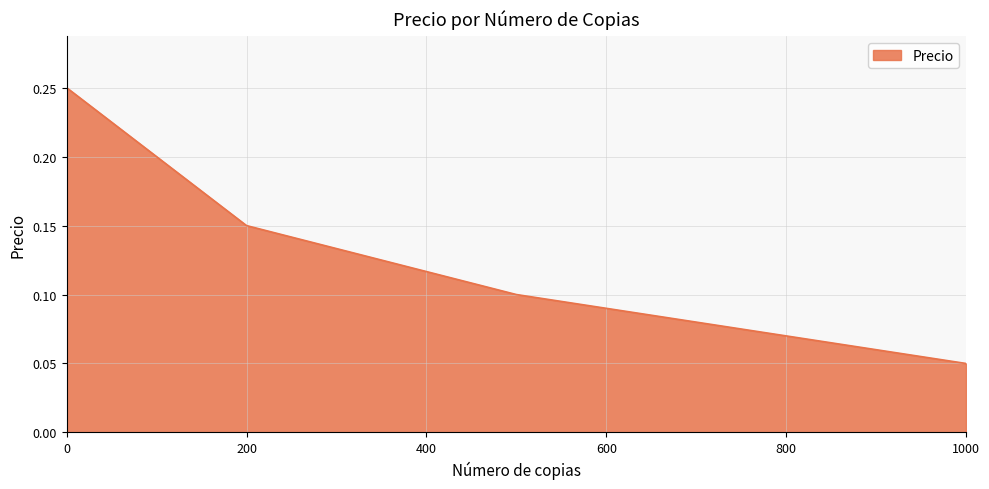

True or false: there are more than 2 points higher than both neighbors.

False